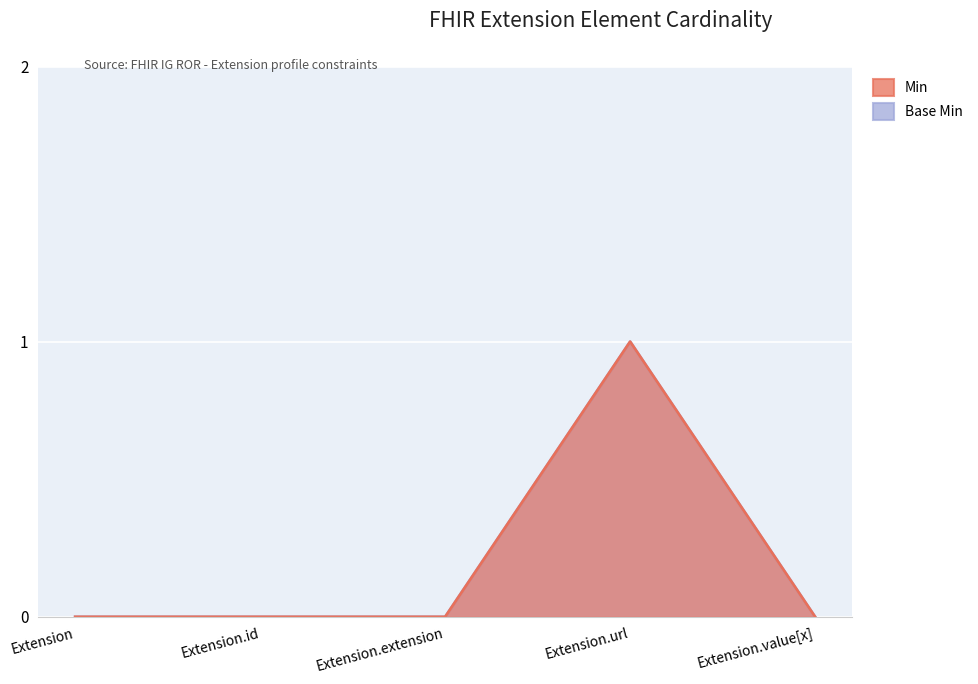

What position from the right is Extension.url?

2